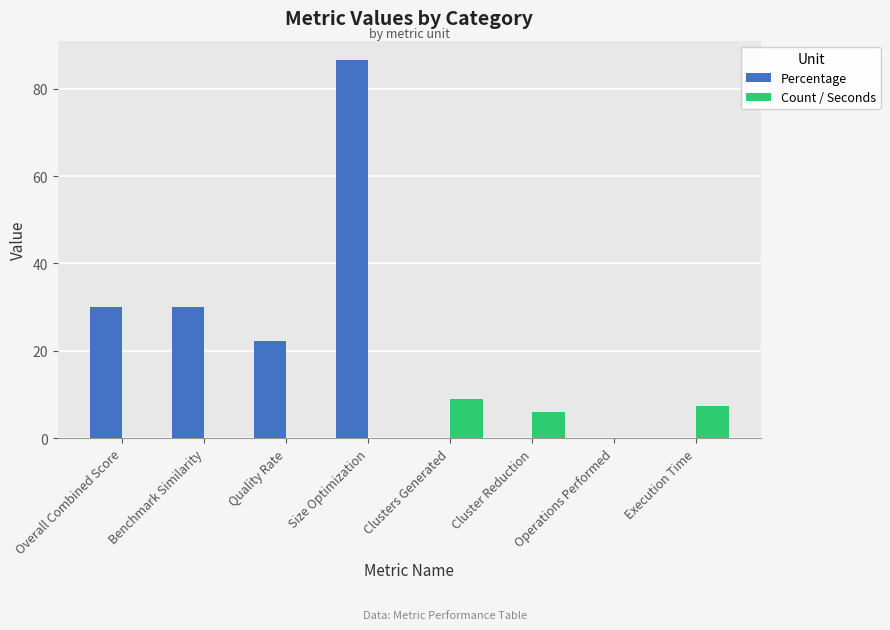

Reading right to left, list all the values displayed in this chart.

Percentage: 0.0	0.0	0.0	0.0	86.7	22.2	29.9	29.9
Count / Seconds: 7.5	0.0	6.0	9.0	0.0	0.0	0.0	0.0